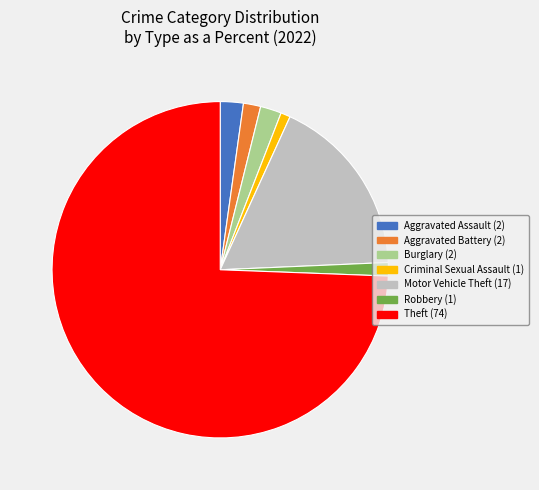

Combined, do Aggravated Assault and Theft account for over 50%?

Yes